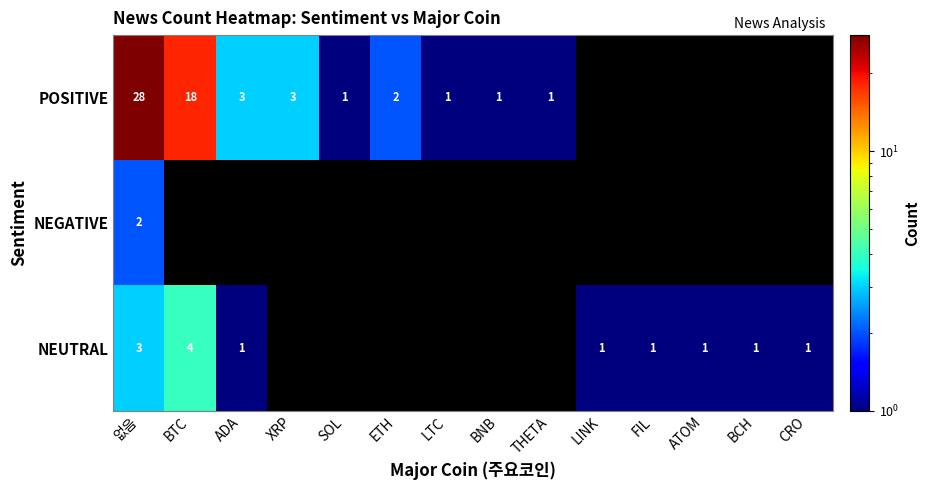

Which category has the lowest value in the POSITIVE series?

SOL